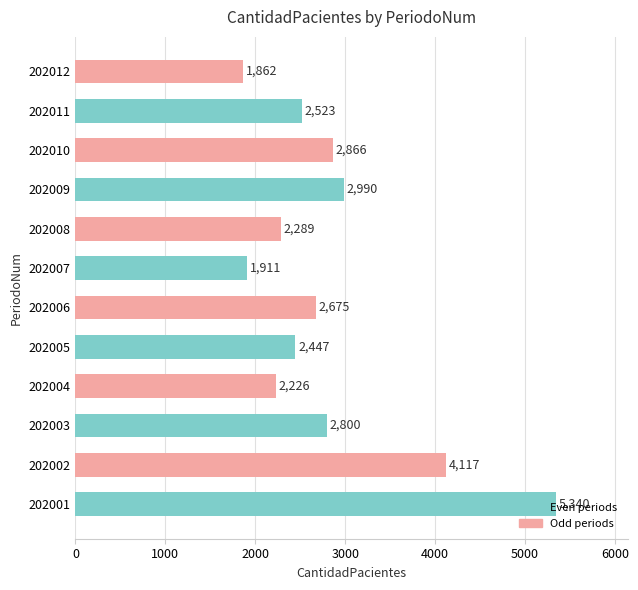

The chart shows a value of 3945 at 202010. True or false?

False